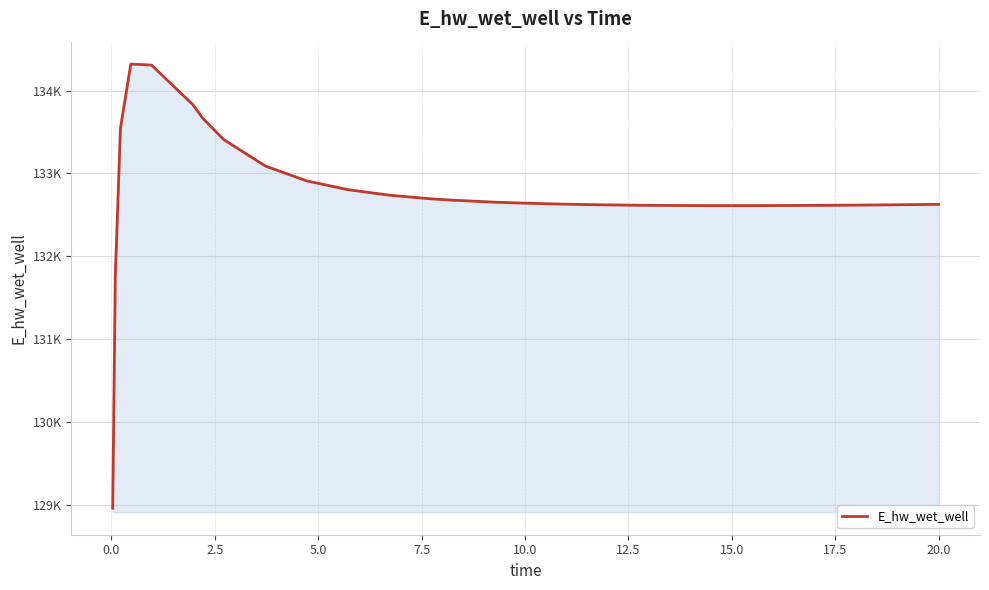

True or false: the data has more than 0 interior local peaks.

True